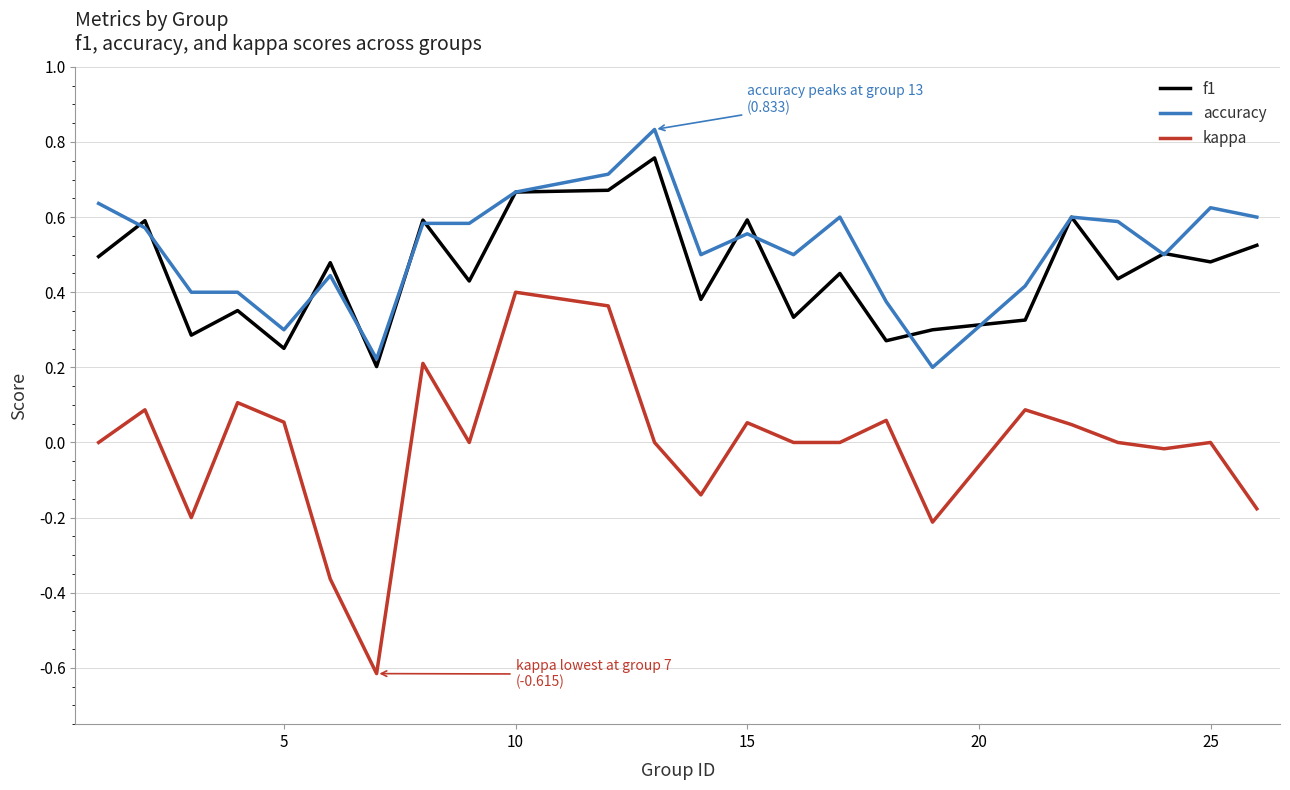

What is the minimum value for kappa?

-0.6